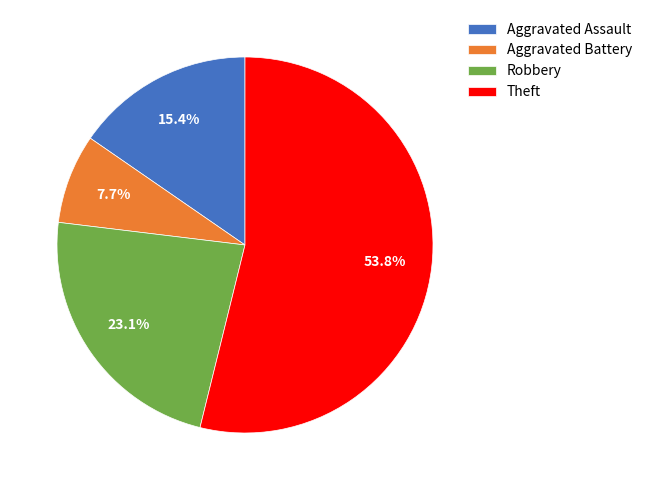

What portion of the pie excludes Aggravated Battery?

92.3%